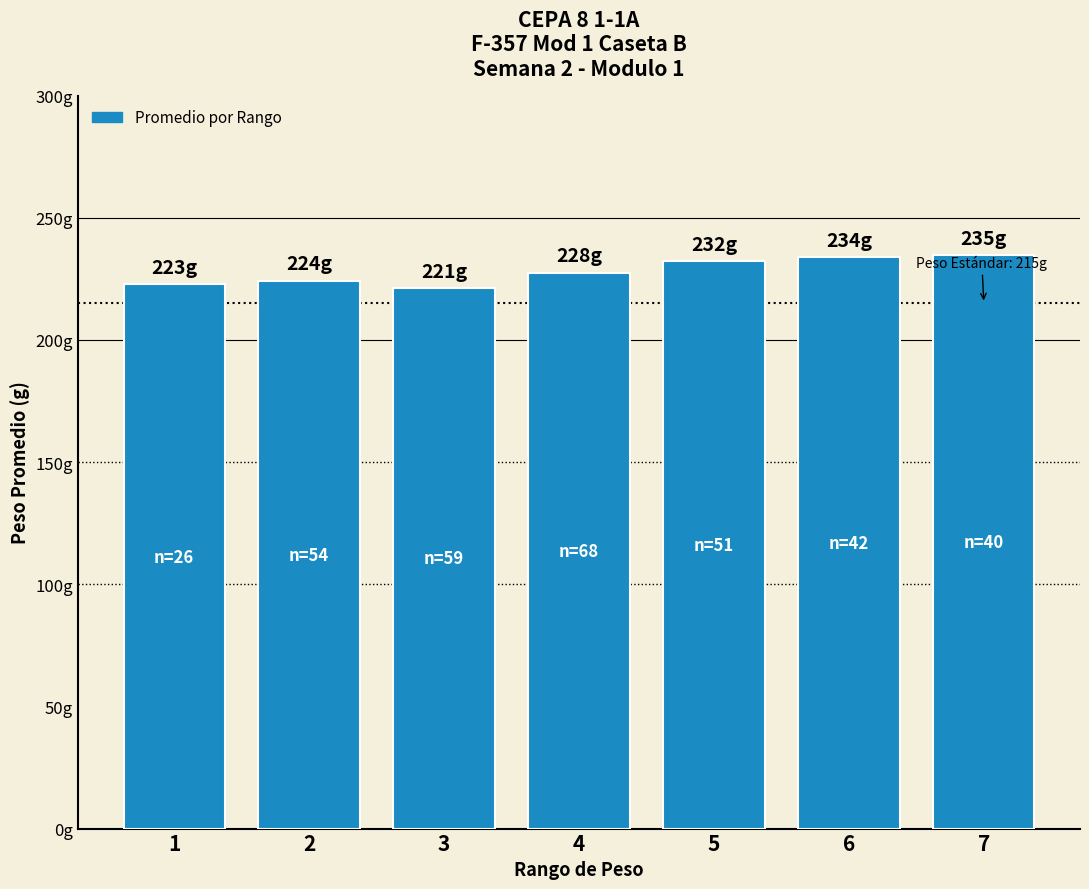

Rank the categories by value from lowest to highest.

3, 1, 2, 4, 5, 6, 7